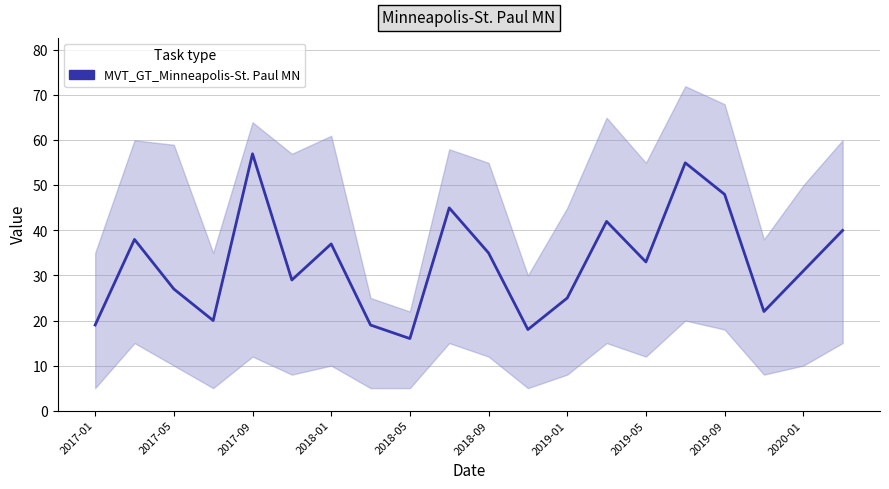

What value does the data have at 19, to the nearest 5?

40